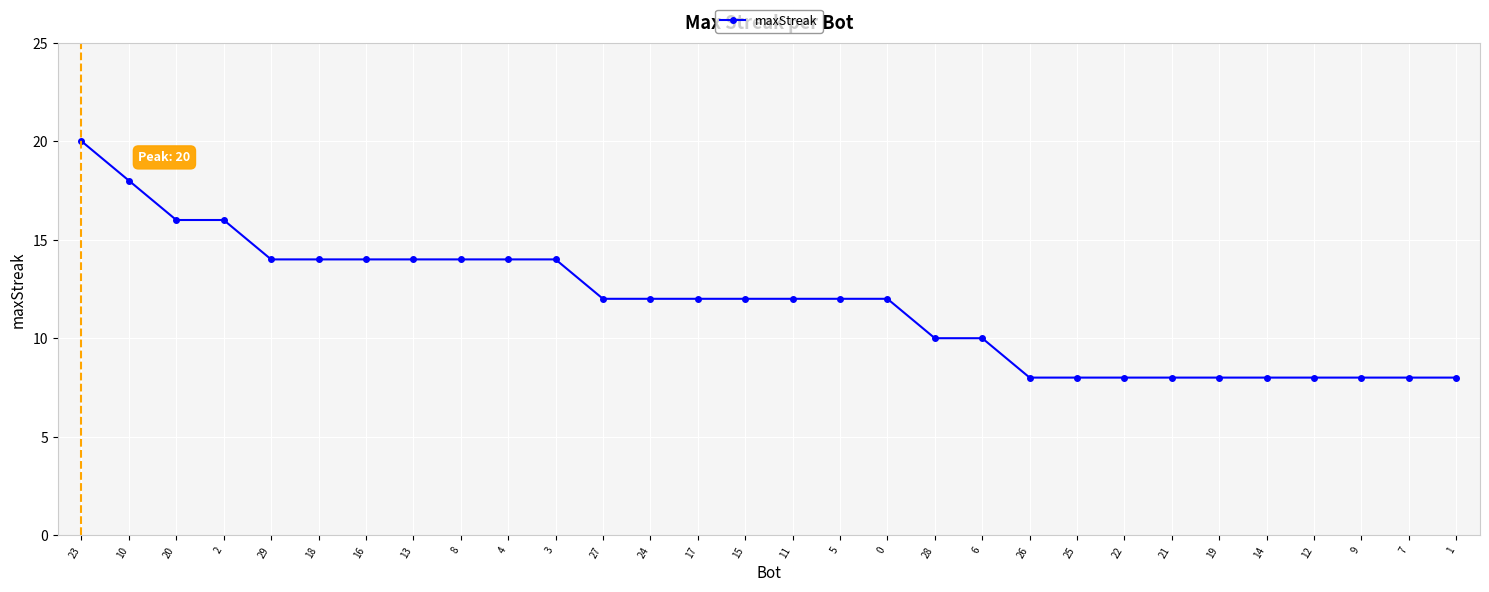

What is the label of the 12th point from the left?

27